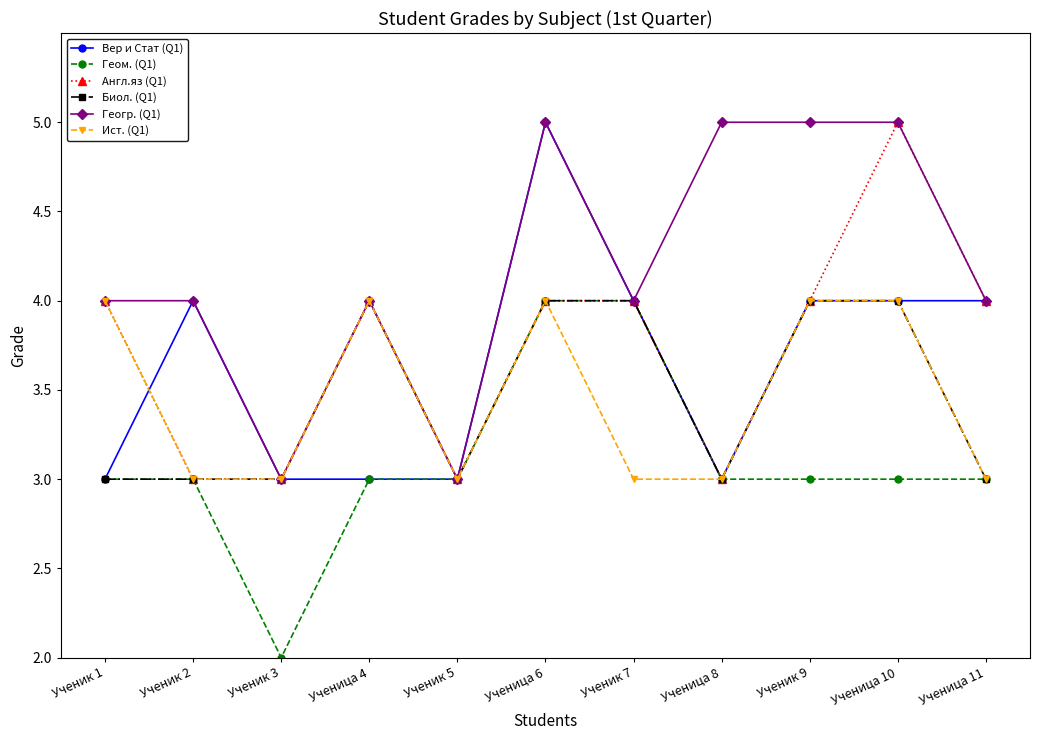

What is the label of the 1st point from the left?

Ученик 1